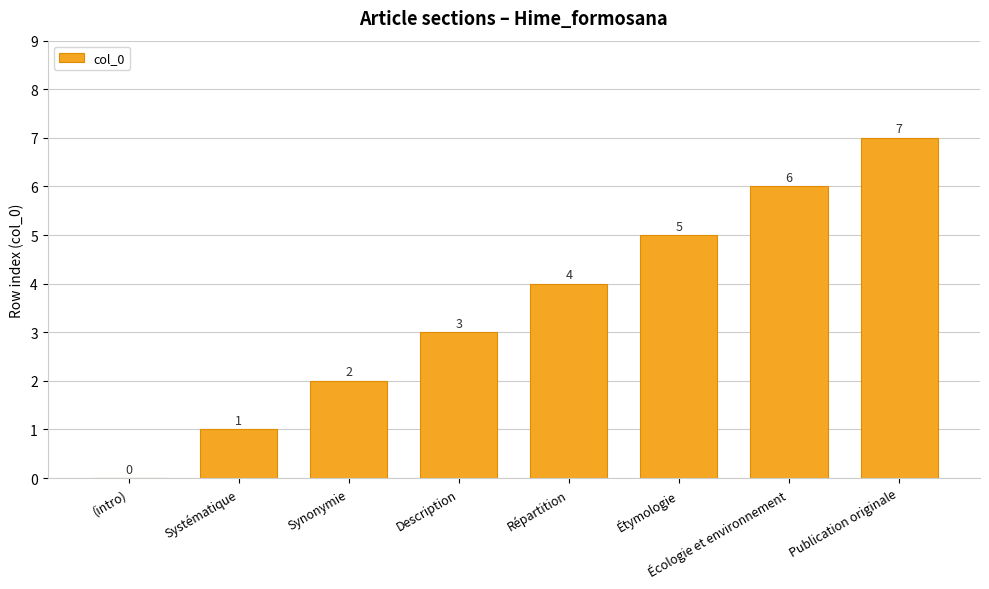

Where is the data nearest to the value 3?

Description